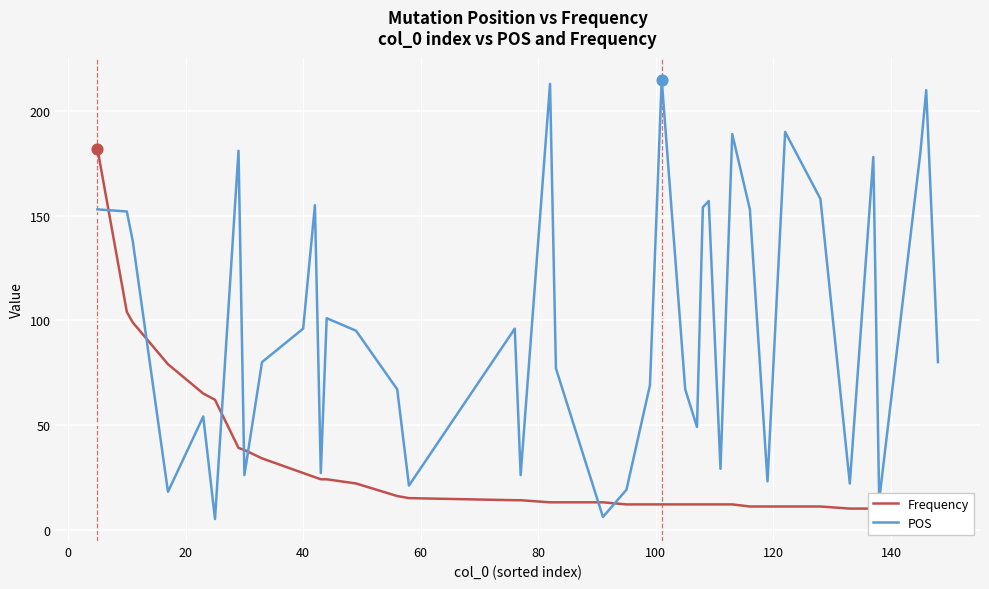

What is the minimum value for POS?

5